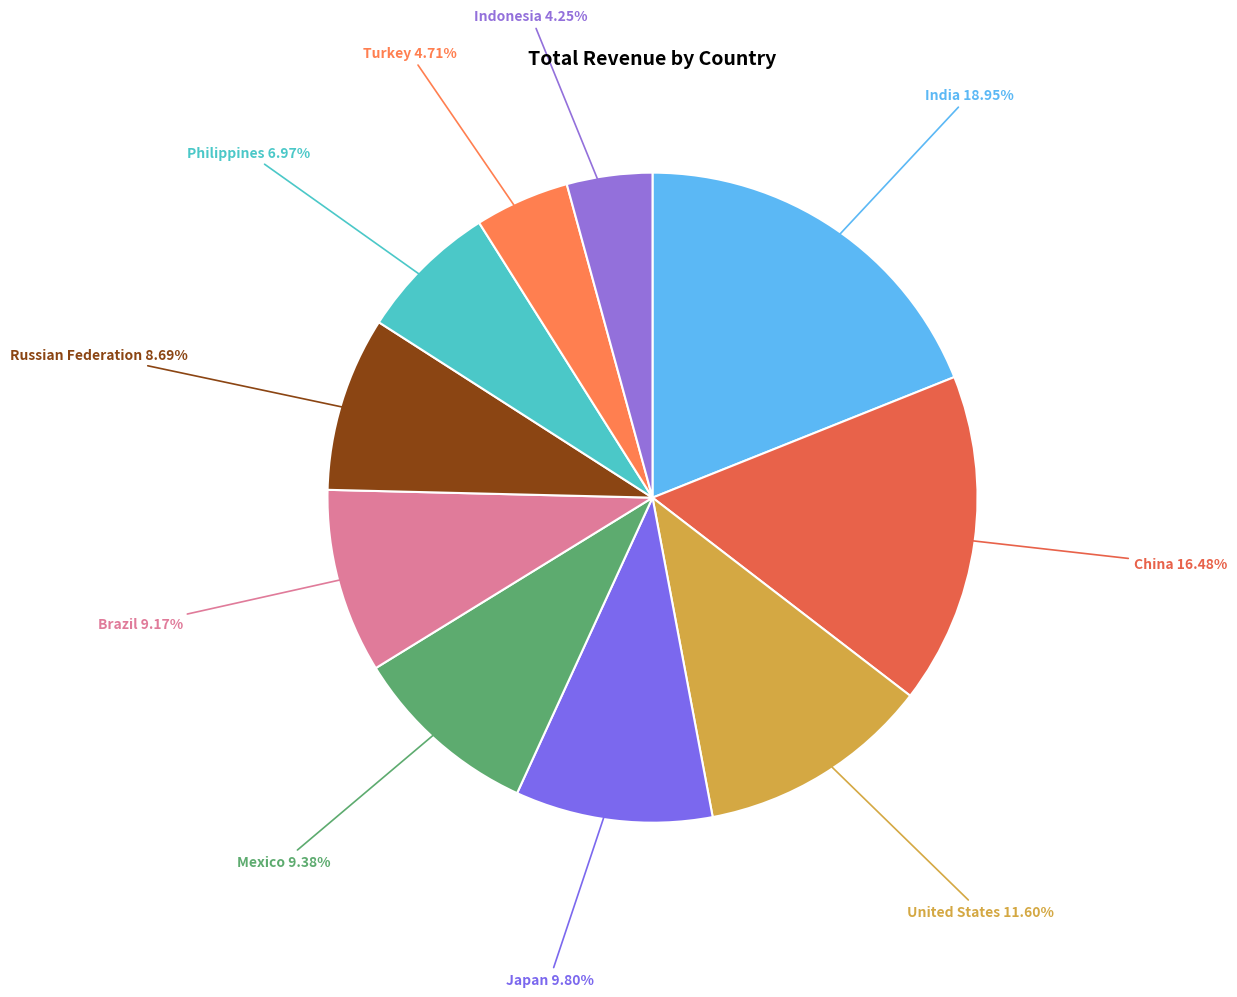

Is Indonesia the majority of the pie?

No